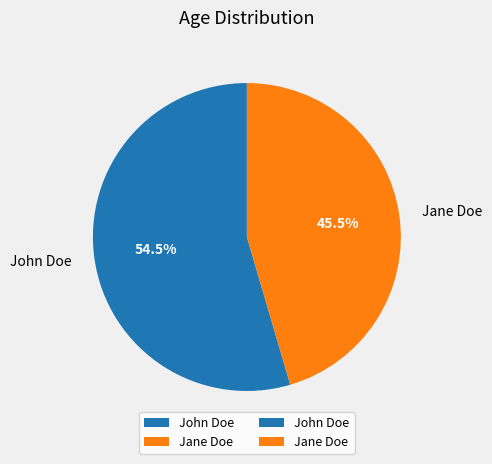

Does Jane Doe account for over 50% of the chart?

No